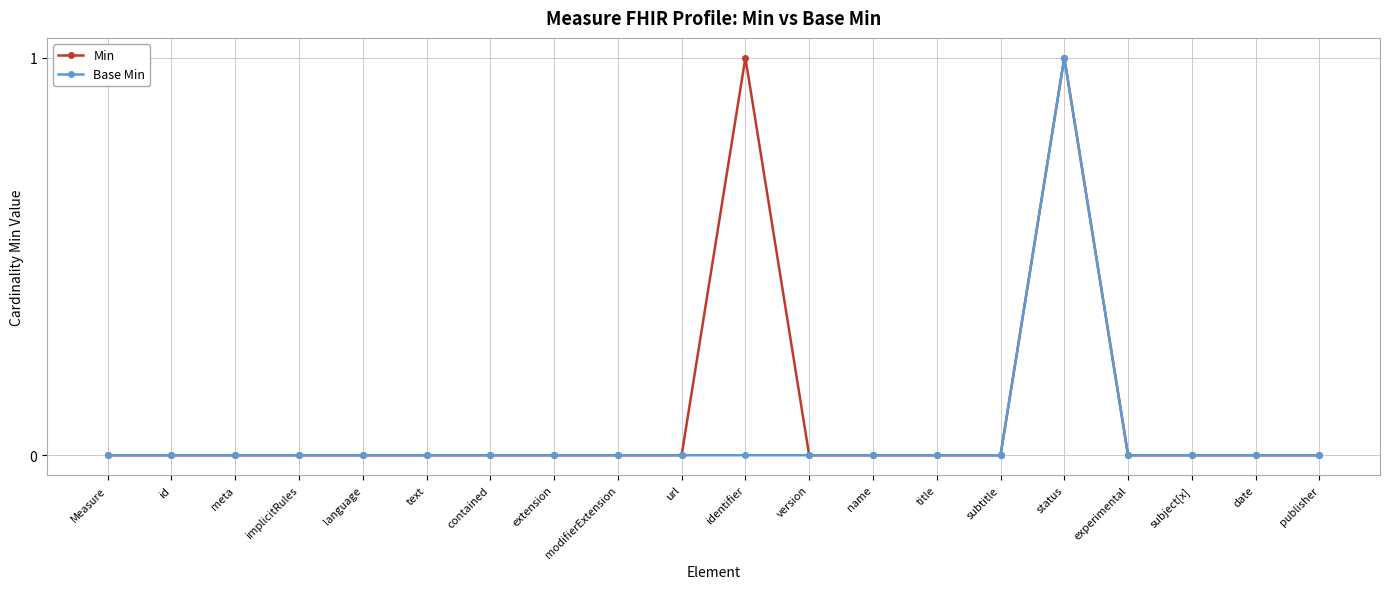

Reading left to right, extract all data points from this chart.

Min: 0	0	0	0	0	0	0	0	0	0	1	0	0	0	0	1	0	0	0	0
Base Min: 0	0	0	0	0	0	0	0	0	0	0	0	0	0	0	1	0	0	0	0